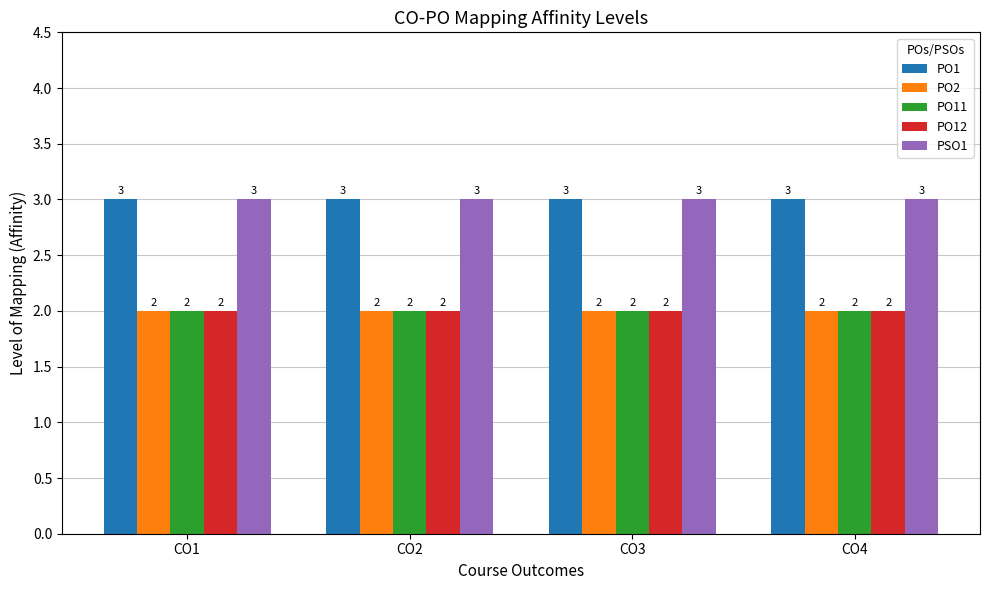

Reading left to right, transcribe all the data shown in this chart.

PO1: 3	3	3	3
PO2: 2	2	2	2
PO11: 2	2	2	2
PO12: 2	2	2	2
PSO1: 3	3	3	3